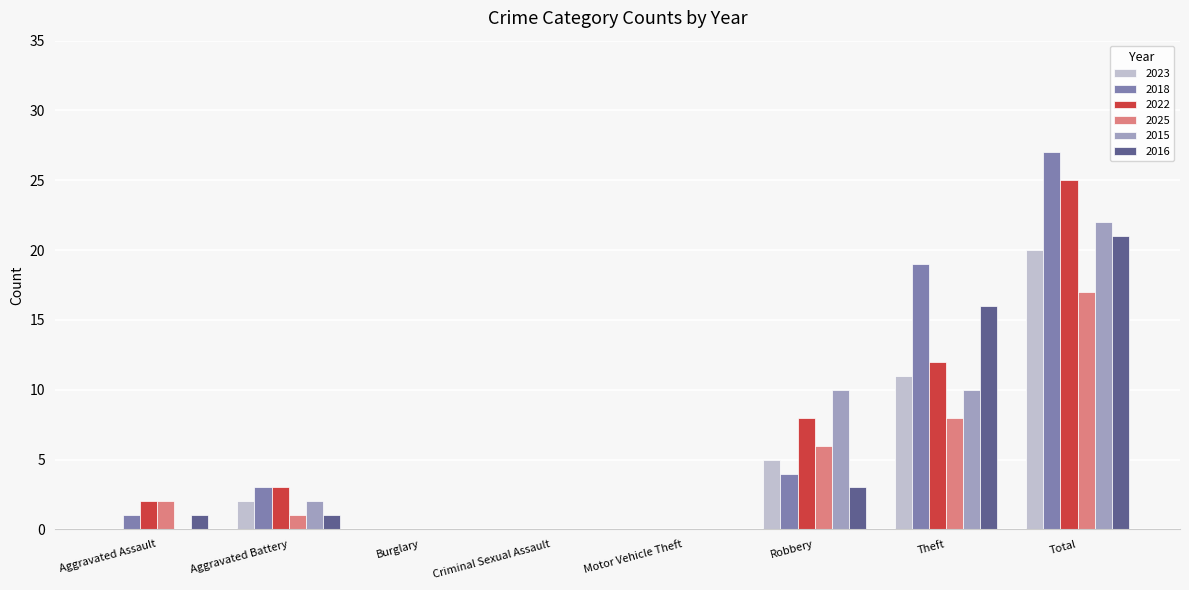

What are all the series names shown in the legend?

2023, 2018, 2022, 2025, 2015, 2016